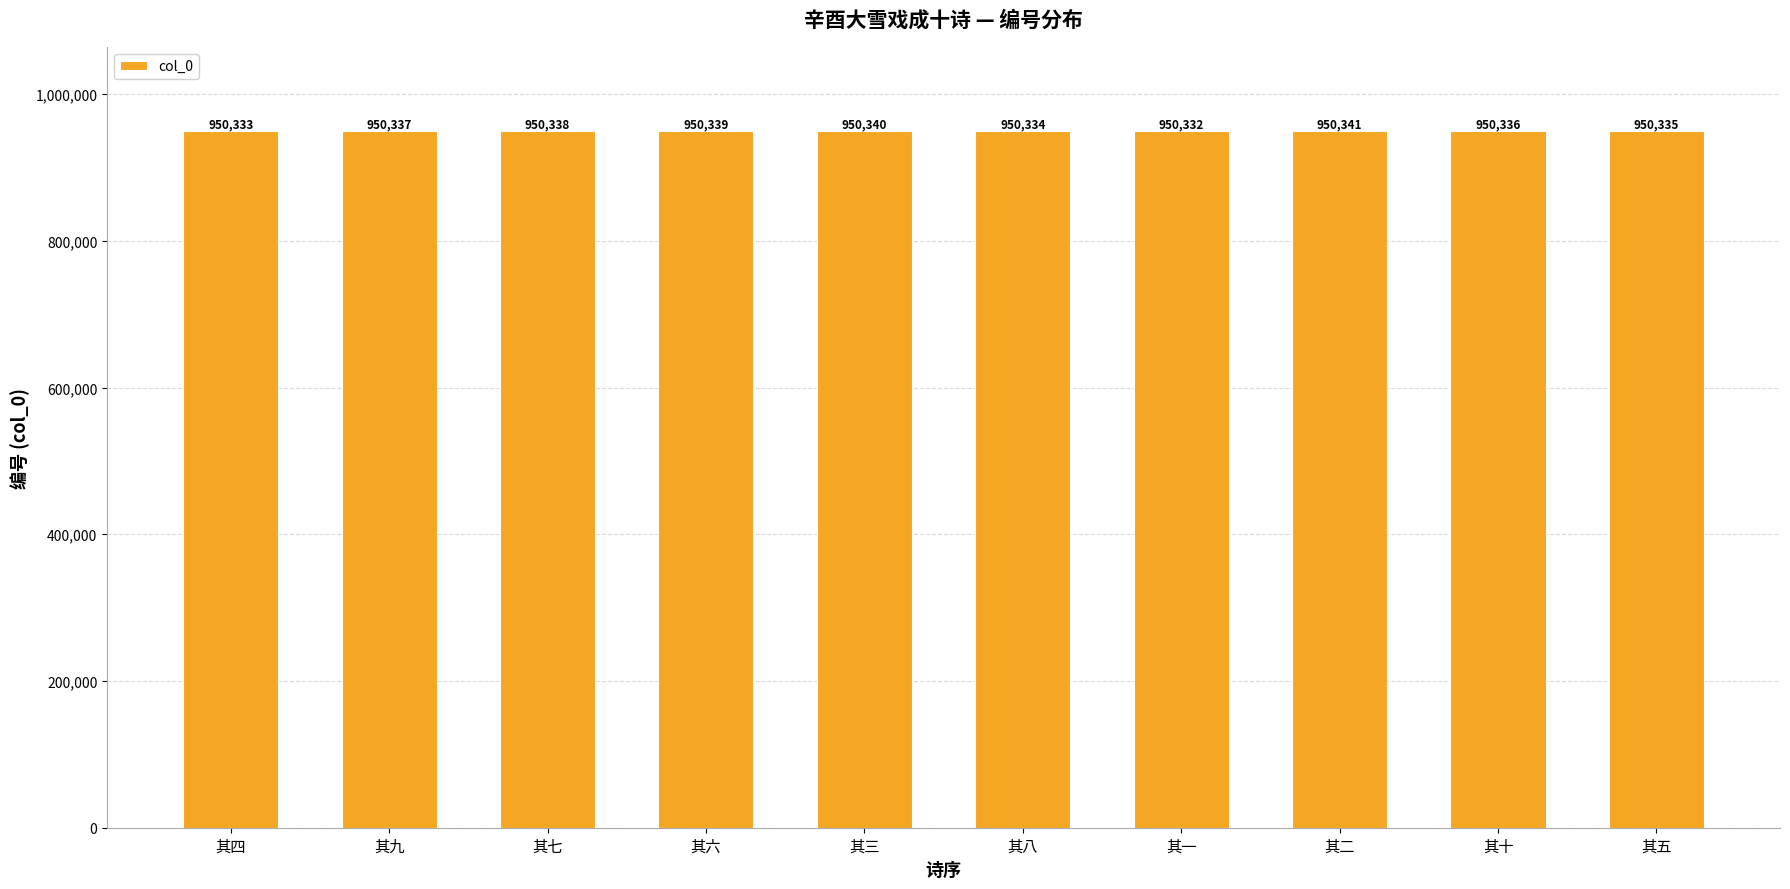

What is the minimum value shown in the chart?

950332